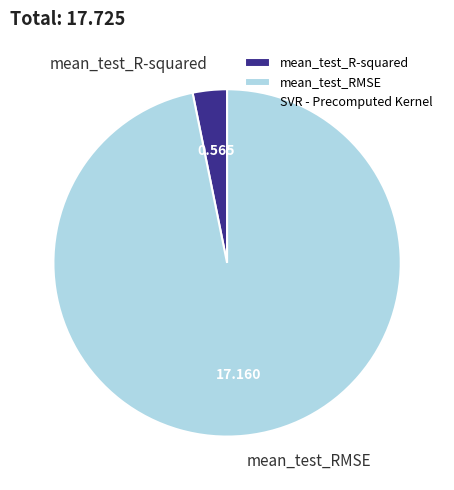

Is mean_test_RMSE the majority of the pie?

Yes